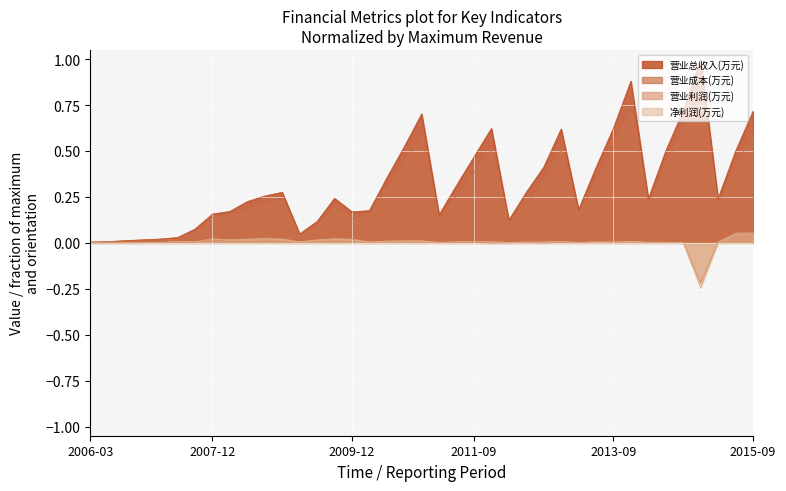

Is it true that 营业成本(万元) equals 0.3 at 2011-06?

True